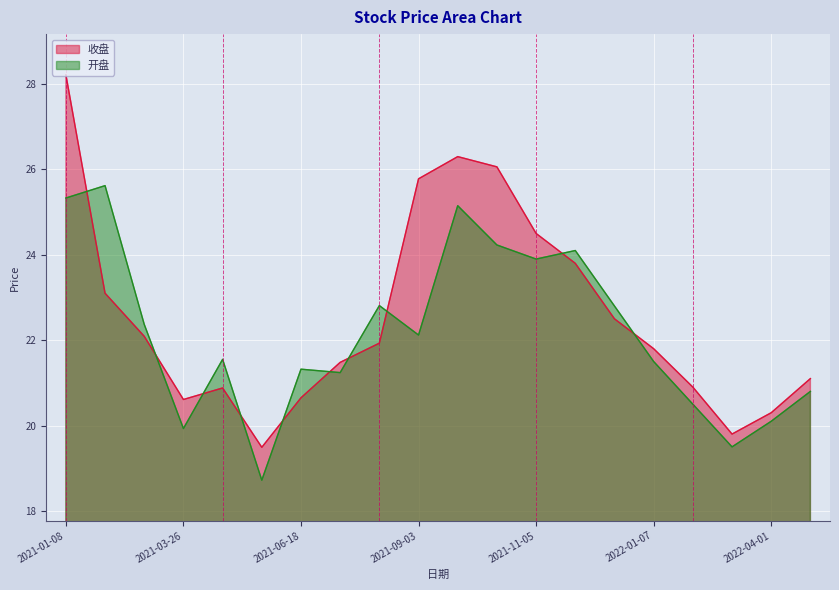

After their last crossing, which series has the higher values: 收盘 or 开盘?

收盘